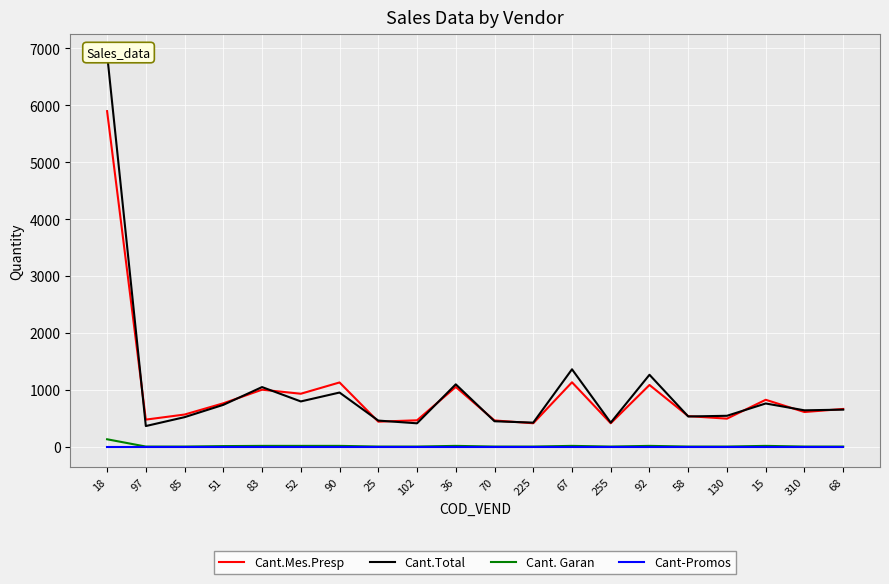

How many interior local peaks does the Cant.Mes.Presp series have?

6